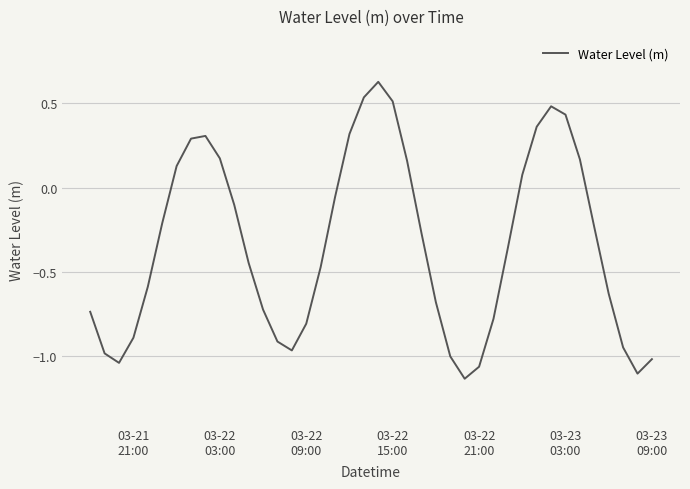

Is this an area chart (filled region under the line)?

No